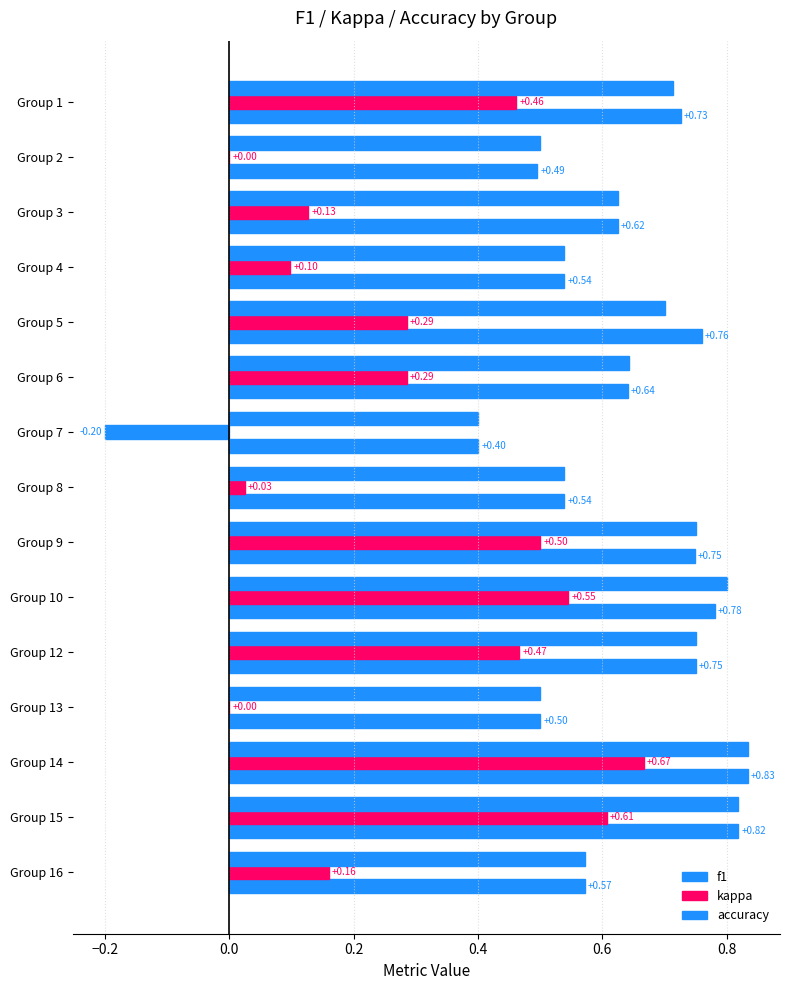

How many series are shown in this chart?

3